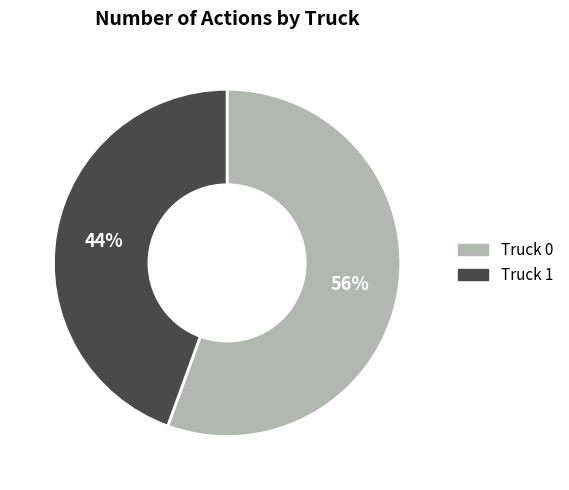

Is Truck 0 the majority of the pie?

Yes